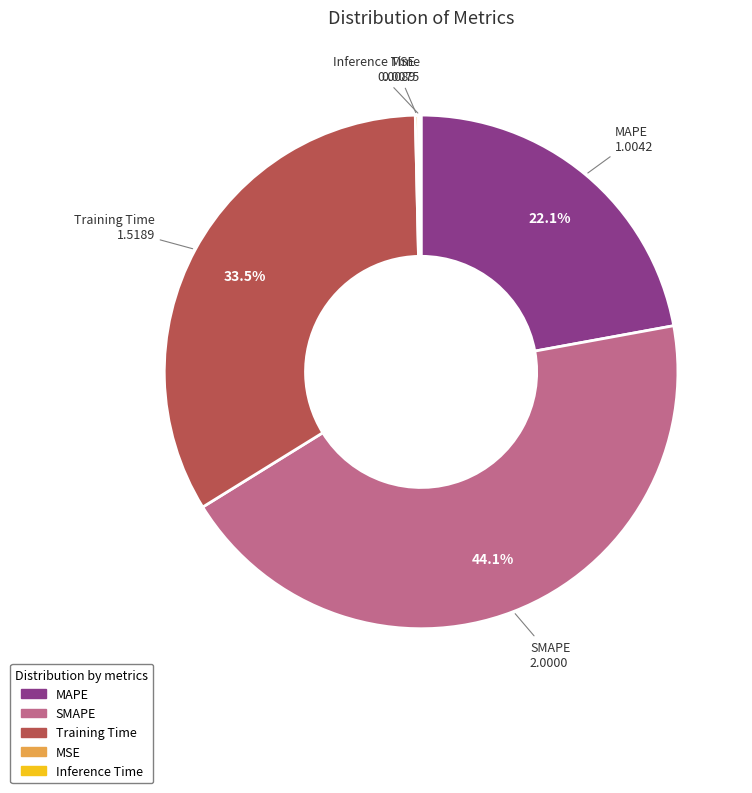

How much of the chart is everything except MAPE?

77.9%